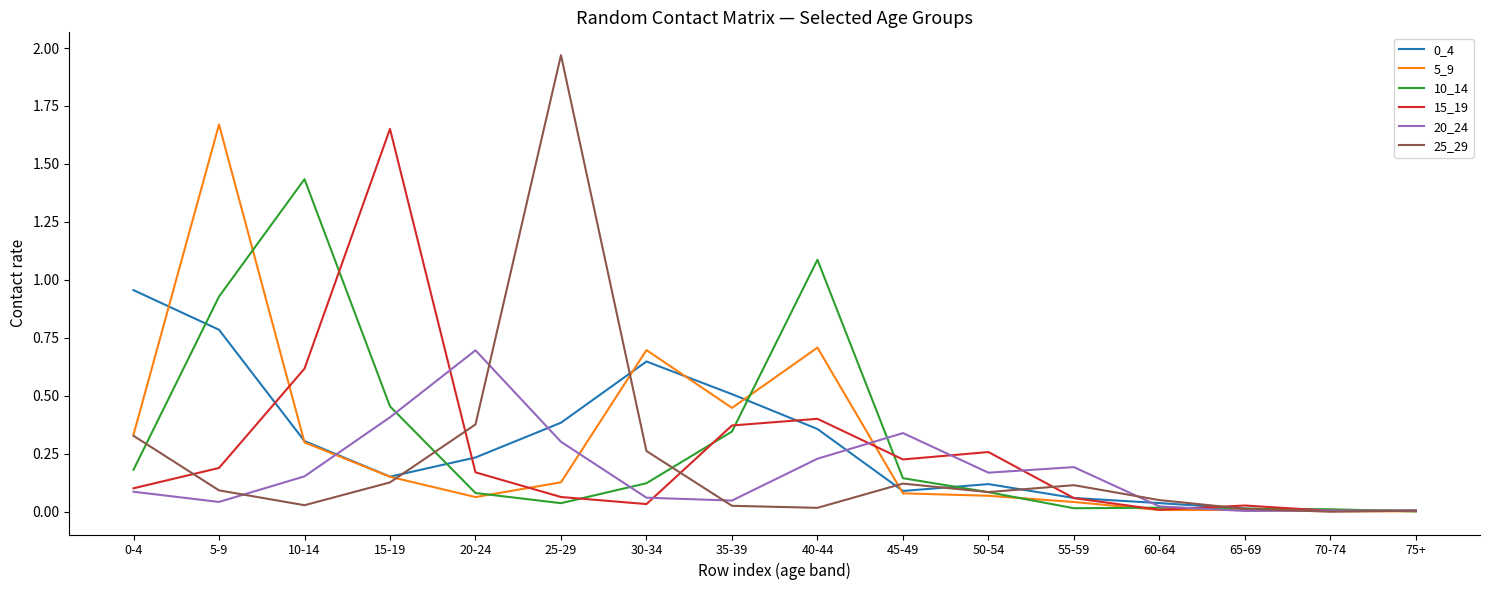

At which category is the sum across all series the highest?

5-9